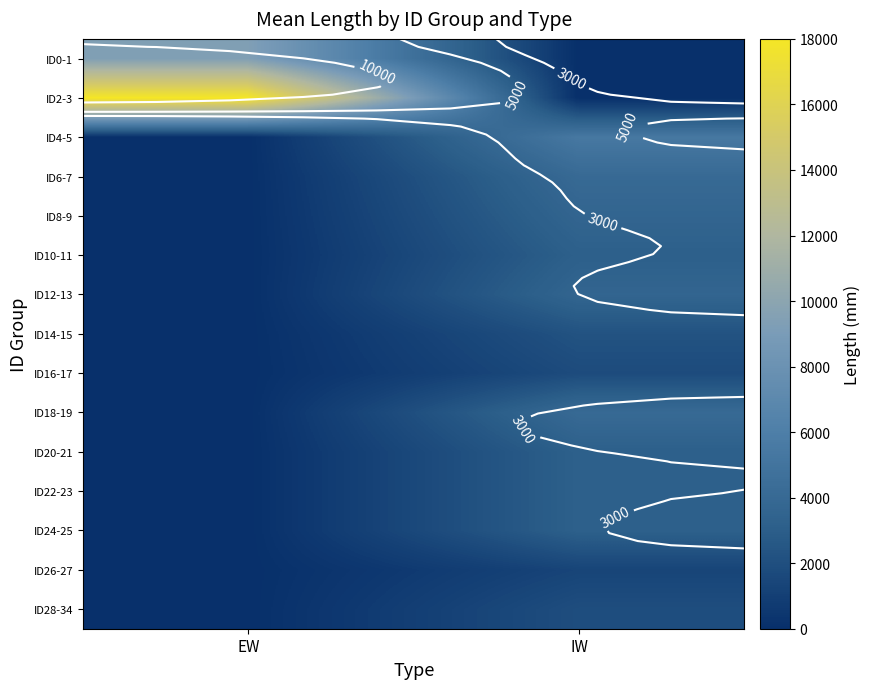

Which category has the lowest value across all series?

IW